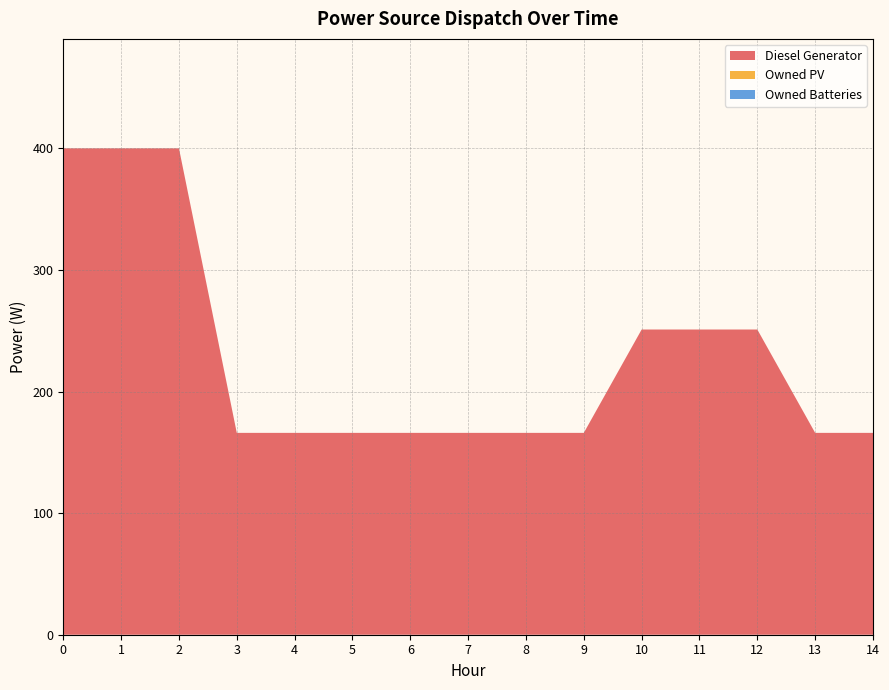

Reading right to left, list all the values displayed in this chart.

Diesel Generator: 14=166	13=166	12=251	11=251	10=251	9=166	8=166	7=166	6=166	5=166	4=166	3=166	2=400	1=400	0=400
Owned PV: 14=0	13=0	12=0	11=0	10=0	9=0	8=0	7=0	6=0	5=0	4=0	3=0	2=0	1=0	0=0
Owned Batteries: 14=0	13=0	12=0	11=0	10=0	9=0	8=0	7=0	6=0	5=0	4=0	3=0	2=0	1=0	0=0